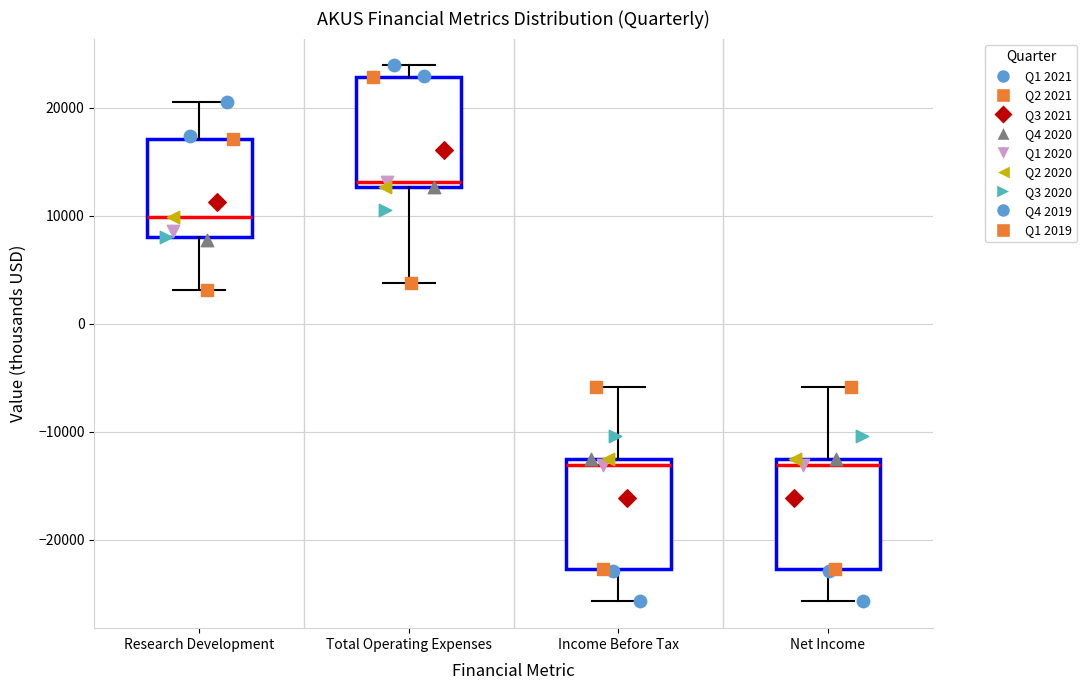

Where does the upper whisker of the box for Net Income end on the y-axis? The values are not printed on the chart, so give them approximately, as read against the axis.

-6000